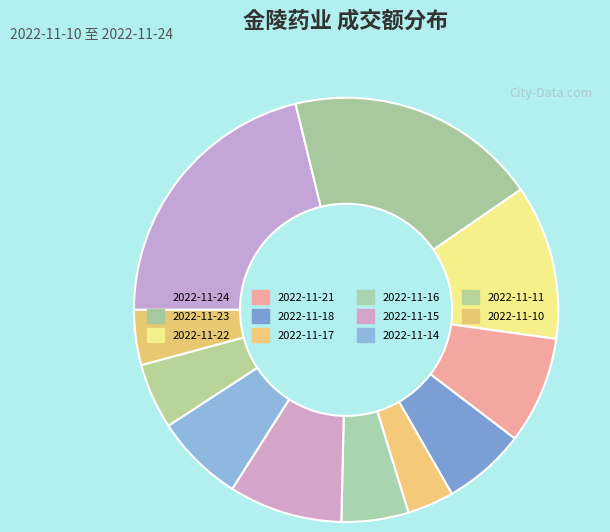

Does any single category account for the majority?

No